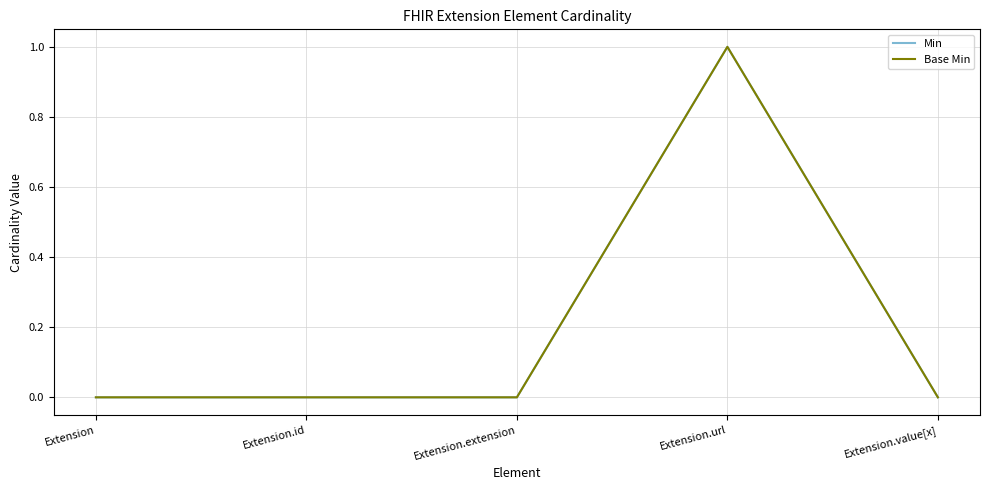

Does the chart have visible grid lines?

Yes